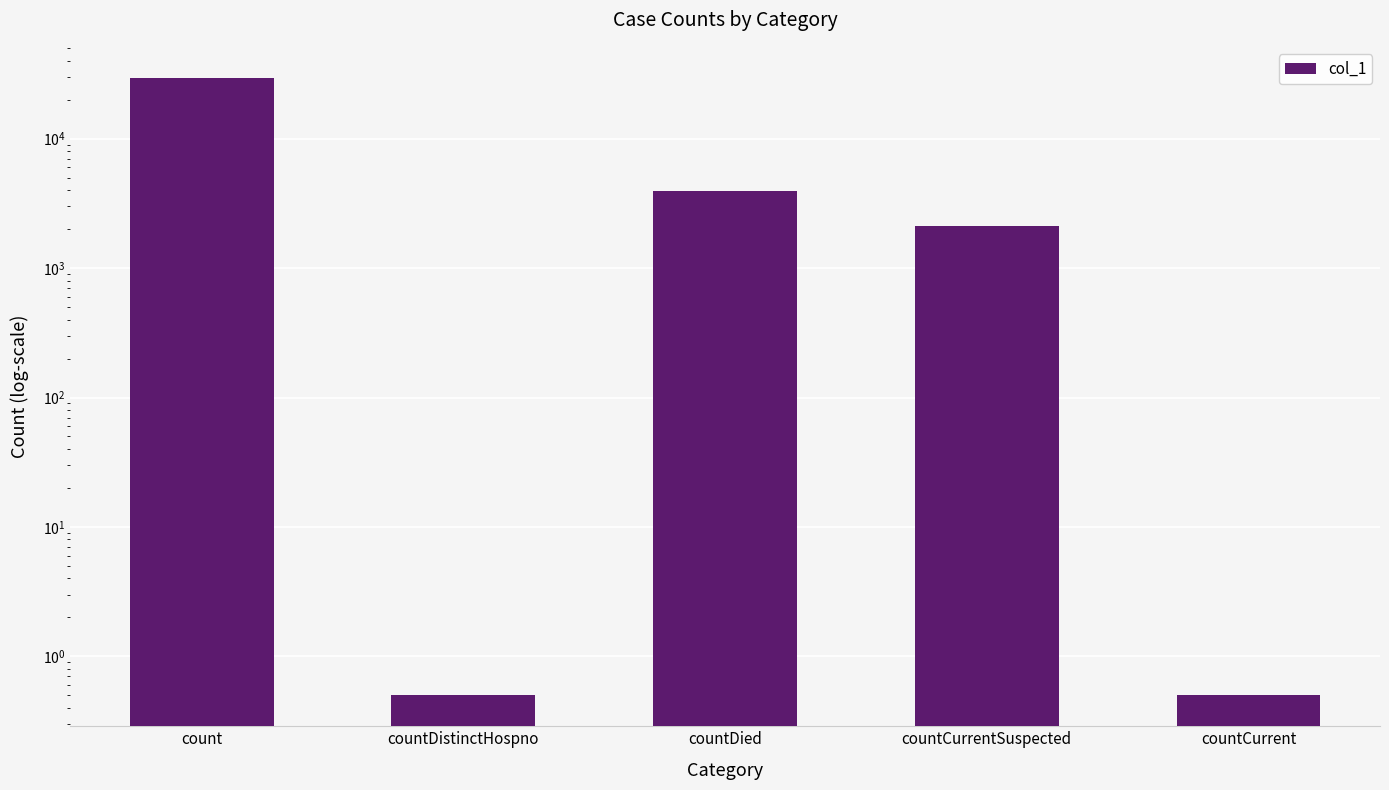

Reading left to right, transcribe all the data shown in this chart.

29546.0	0.5	3942.0	2097.0	0.5